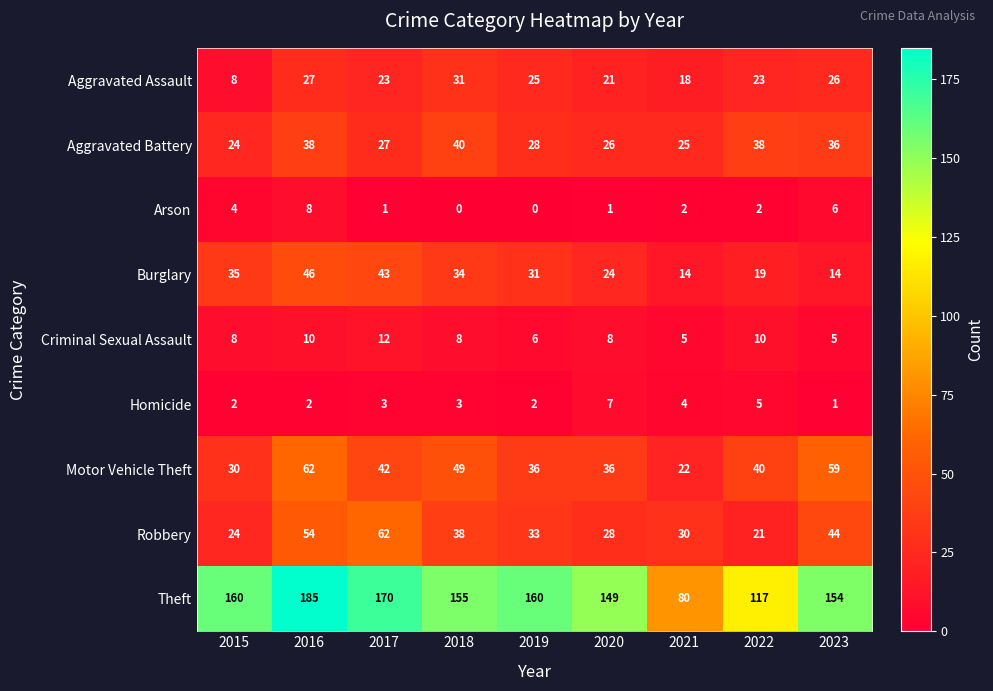

How many distinct data groups are displayed?

9